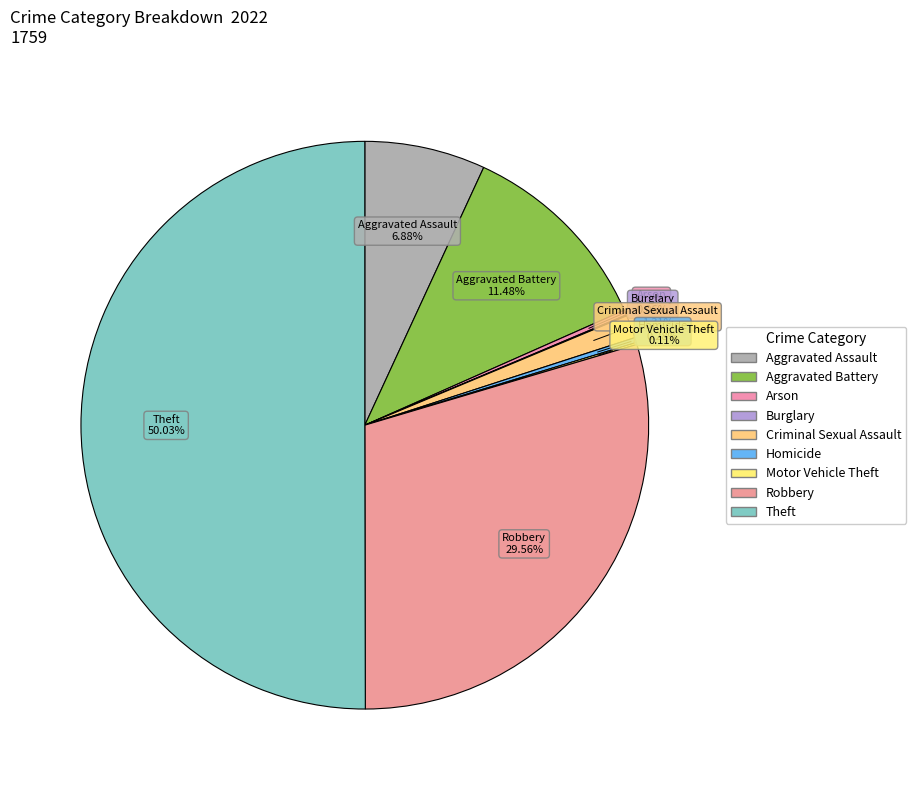

Is the sum of Homicide and Aggravated Assault greater than half?

No